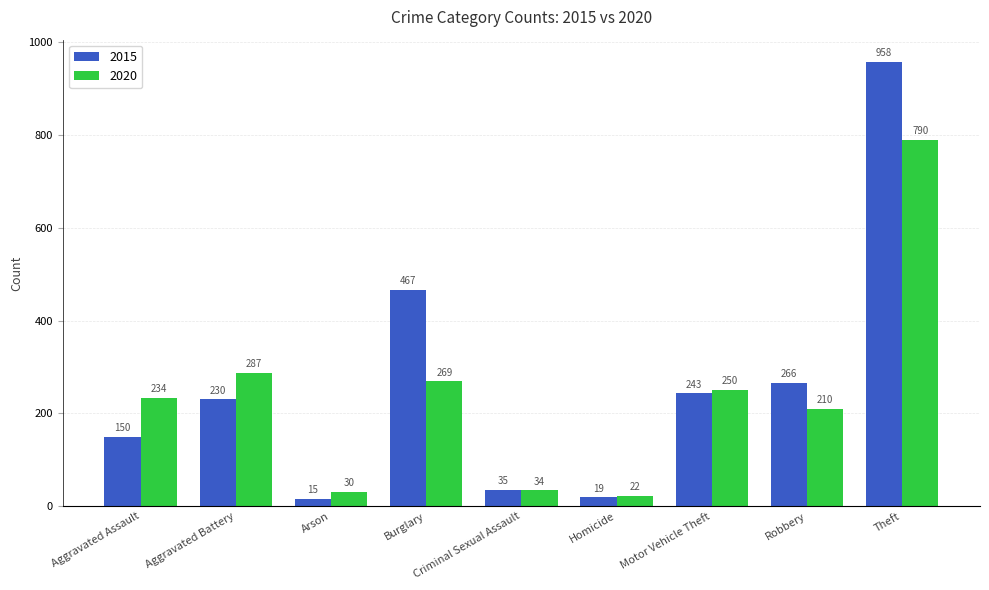

What is the label of the 2nd bar from the left?

Aggravated Battery